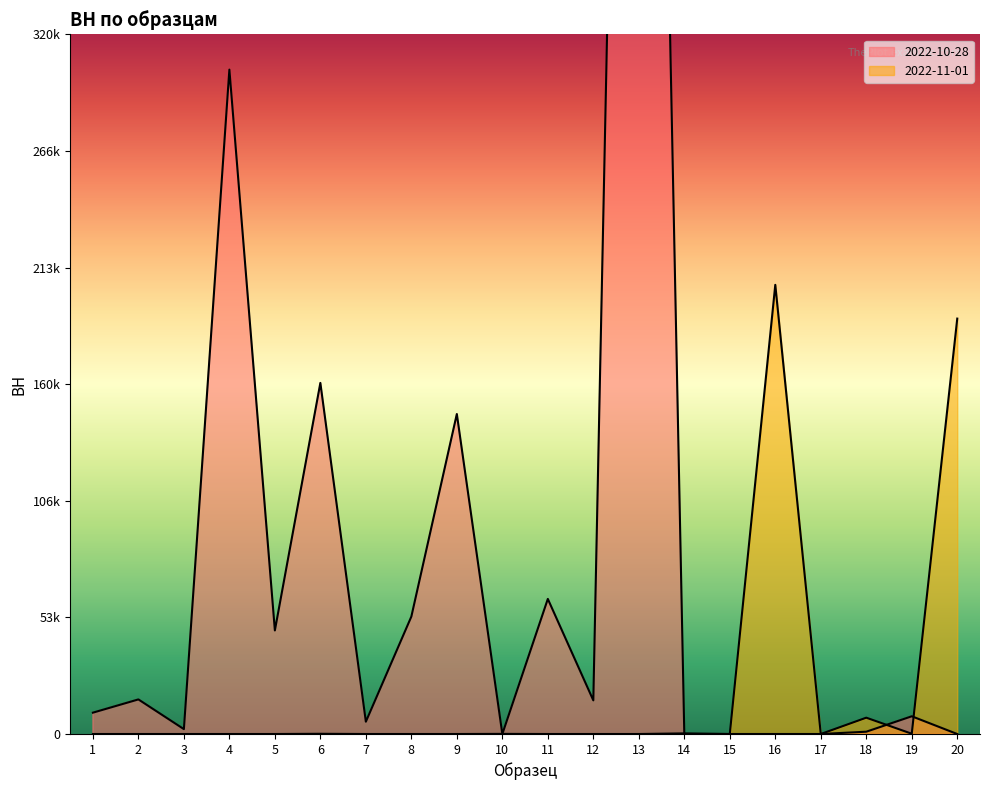

What is the average value of the 2022-11-01 series?

20171